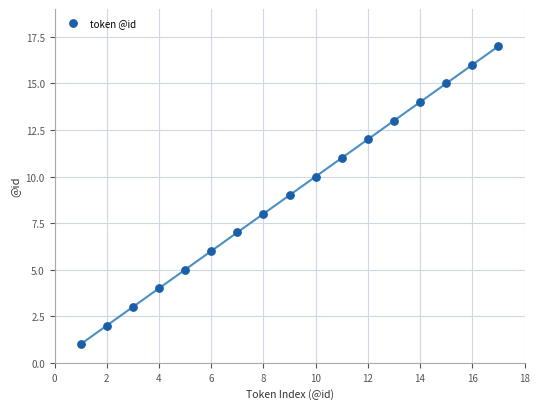

What is the range of Y values (max minus min)?

16